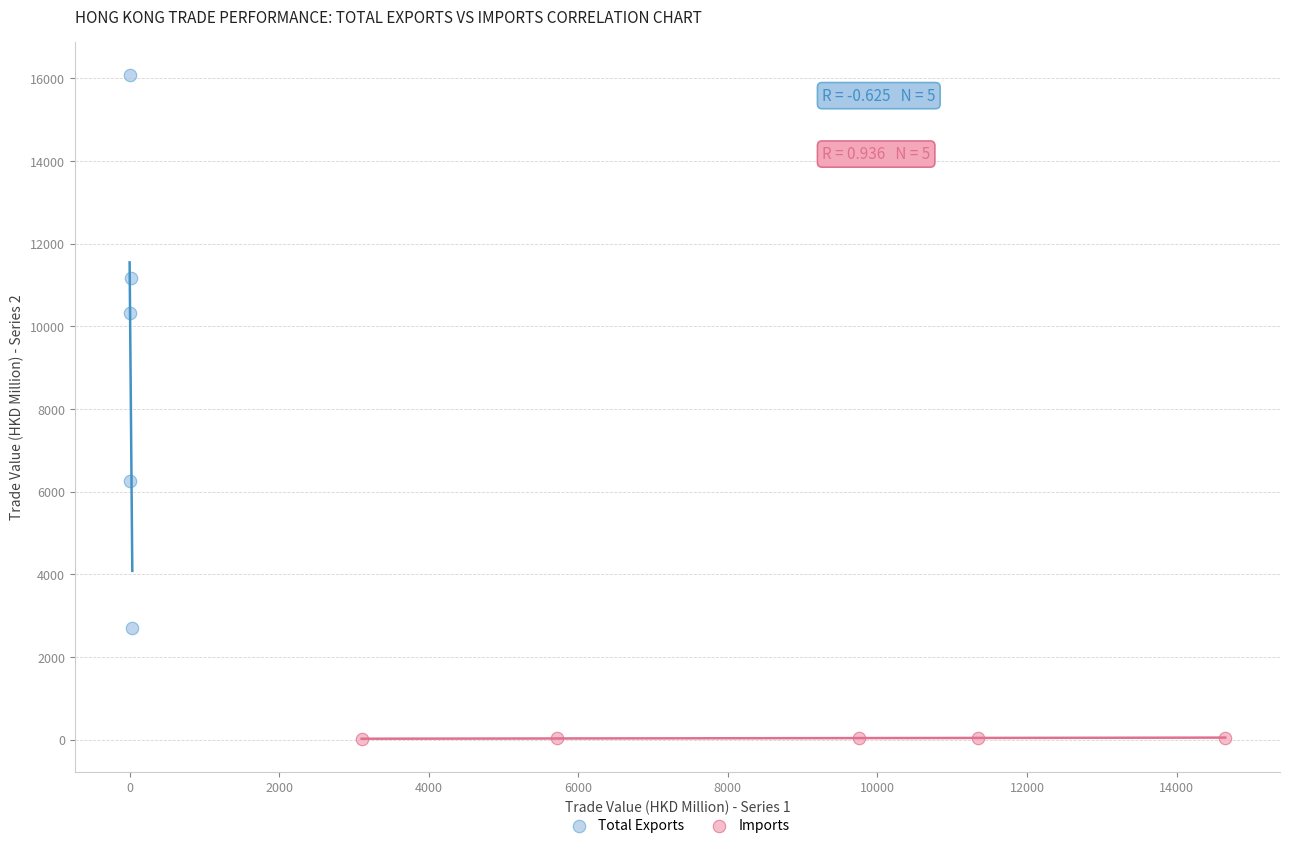

Which series contains the lowest Y value?

Imports